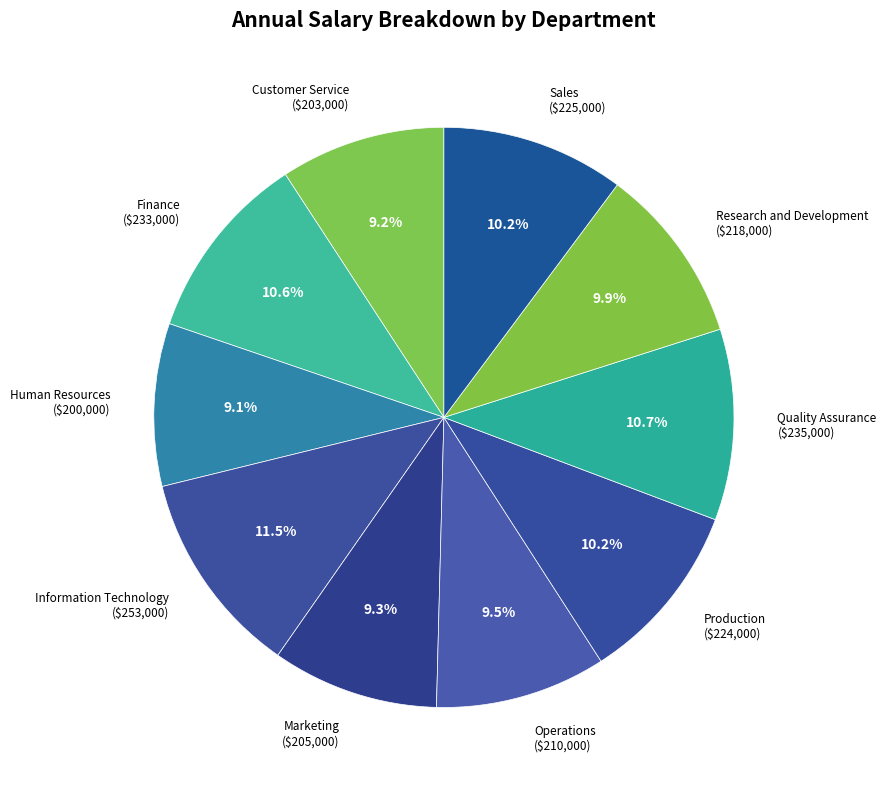

True or false: Marketing accounts for 2% of the total.

False